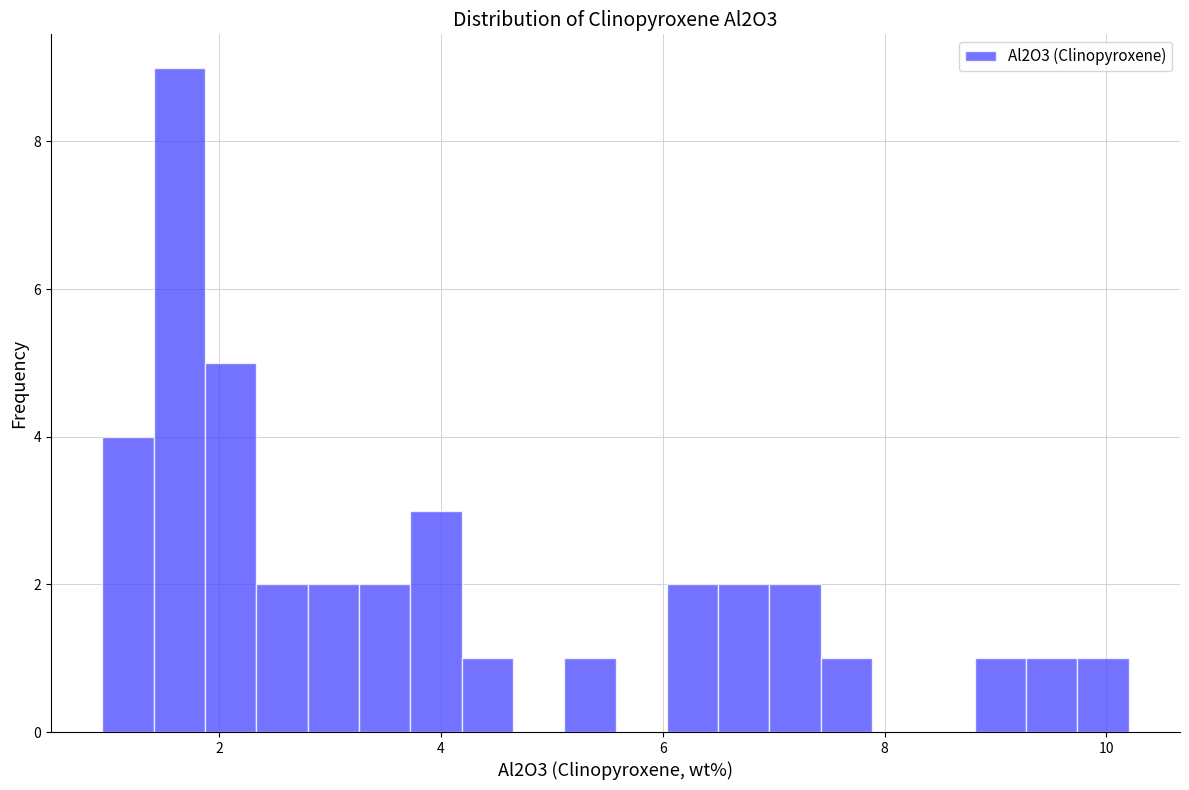

Read against the x-axis, roughly where is the centre of the tallest bar?

1.6